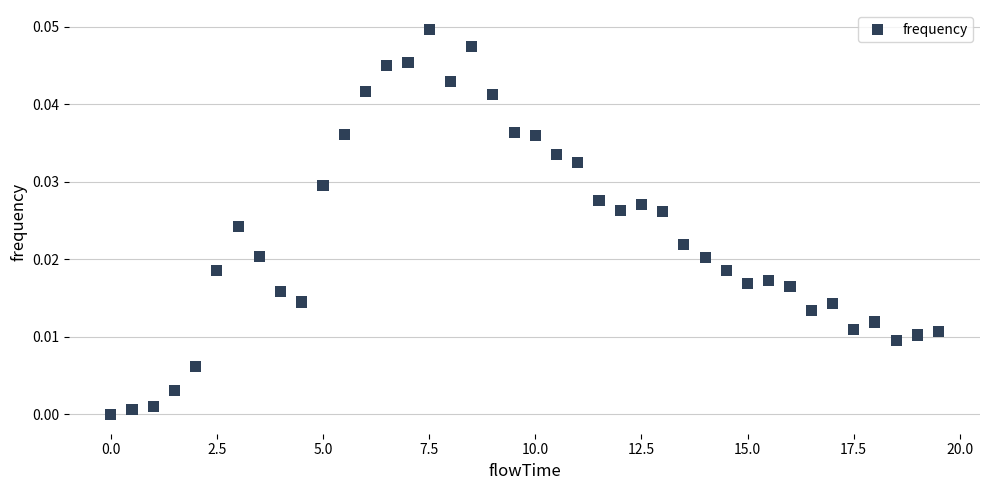

What is the range of X values (max minus min)?

19.5